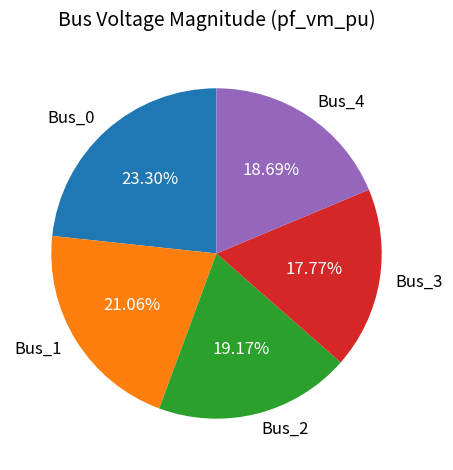

Do Bus_0 and Bus_3 together represent more than half of the pie?

No